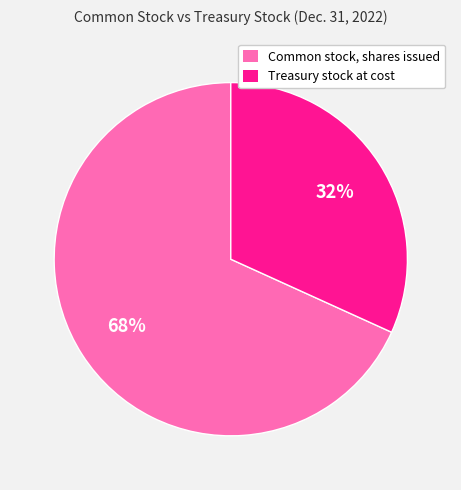

Is it true that Treasury stock at cost is 32% of the pie?

True